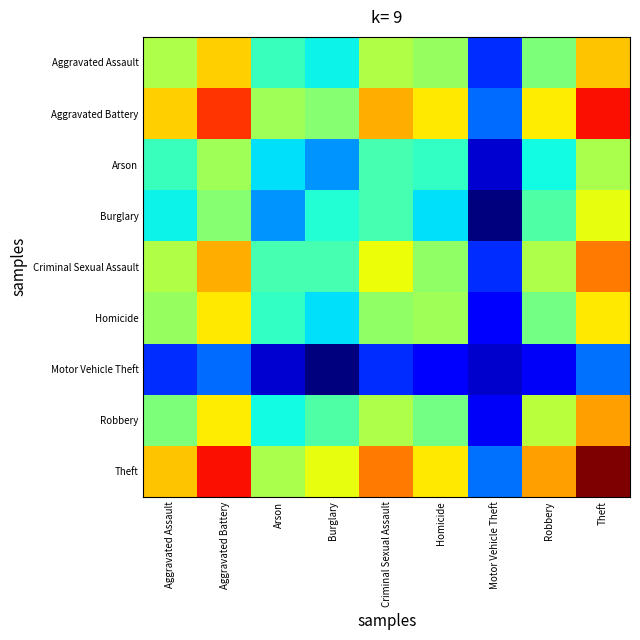

Reading left to right, transcribe all the data shown in this chart.

Aggravated Assault: Aggravated Assault=0.6	Aggravated Battery=0.7	Arson=0.4	Burglary=0.4	Criminal Sexual Assault=0.6	Homicide=0.5	Motor Vehicle Theft=0.2	Robbery=0.5	Theft=0.7
Aggravated Battery: Aggravated Assault=0.7	Aggravated Battery=0.9	Arson=0.5	Burglary=0.5	Criminal Sexual Assault=0.7	Homicide=0.7	Motor Vehicle Theft=0.2	Robbery=0.7	Theft=0.9
Arson: Aggravated Assault=0.4	Aggravated Battery=0.5	Arson=0.3	Burglary=0.3	Criminal Sexual Assault=0.4	Homicide=0.4	Motor Vehicle Theft=0.1	Robbery=0.4	Theft=0.6
Burglary: Aggravated Assault=0.4	Aggravated Battery=0.5	Arson=0.3	Burglary=0.4	Criminal Sexual Assault=0.4	Homicide=0.3	Motor Vehicle Theft=0.0	Robbery=0.4	Theft=0.6
Criminal Sexual Assault: Aggravated Assault=0.6	Aggravated Battery=0.7	Arson=0.4	Burglary=0.4	Criminal Sexual Assault=0.6	Homicide=0.5	Motor Vehicle Theft=0.2	Robbery=0.6	Theft=0.8
Homicide: Aggravated Assault=0.5	Aggravated Battery=0.7	Arson=0.4	Burglary=0.3	Criminal Sexual Assault=0.5	Homicide=0.5	Motor Vehicle Theft=0.1	Robbery=0.5	Theft=0.7
Motor Vehicle Theft: Aggravated Assault=0.2	Aggravated Battery=0.2	Arson=0.1	Burglary=0.0	Criminal Sexual Assault=0.2	Homicide=0.1	Motor Vehicle Theft=0.1	Robbery=0.1	Theft=0.2
Robbery: Aggravated Assault=0.5	Aggravated Battery=0.7	Arson=0.4	Burglary=0.4	Criminal Sexual Assault=0.6	Homicide=0.5	Motor Vehicle Theft=0.1	Robbery=0.6	Theft=0.7
Theft: Aggravated Assault=0.7	Aggravated Battery=0.9	Arson=0.6	Burglary=0.6	Criminal Sexual Assault=0.8	Homicide=0.7	Motor Vehicle Theft=0.2	Robbery=0.7	Theft=1.0